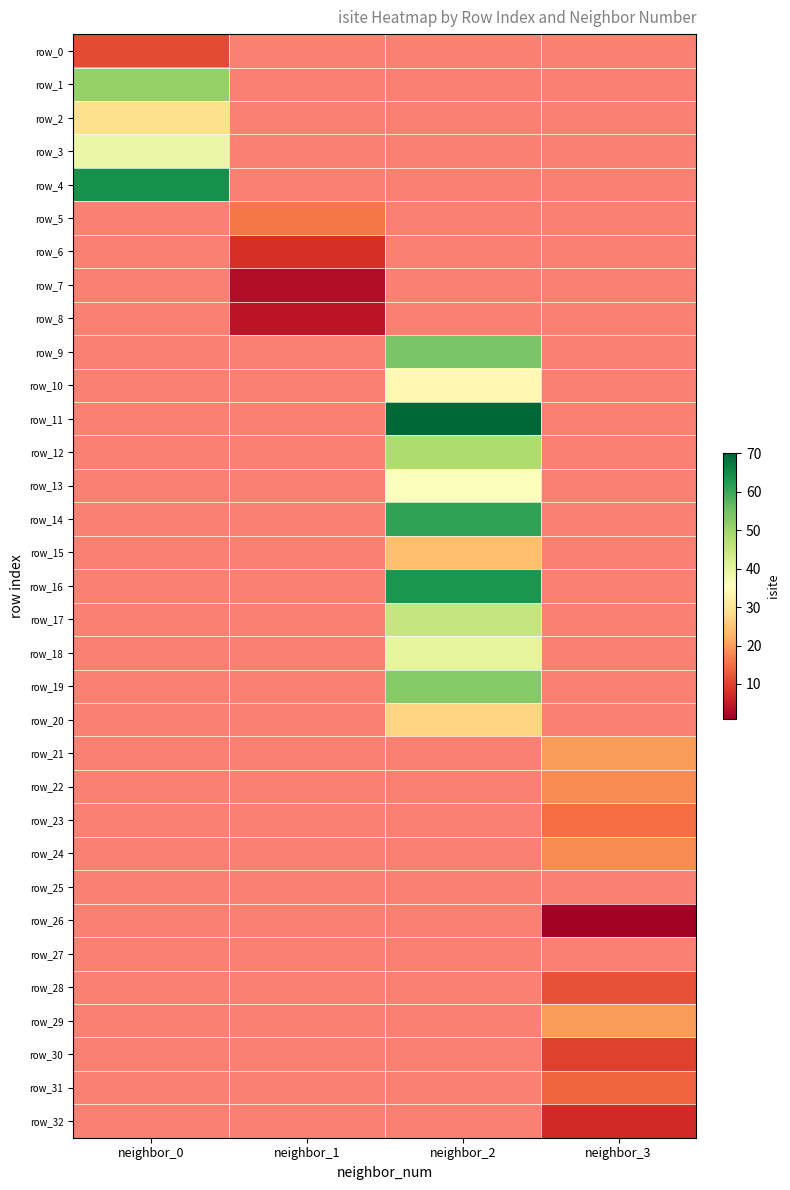

Is the value of row_29 at neighbor_1 greater than the value of row_26 at neighbor_2?

No